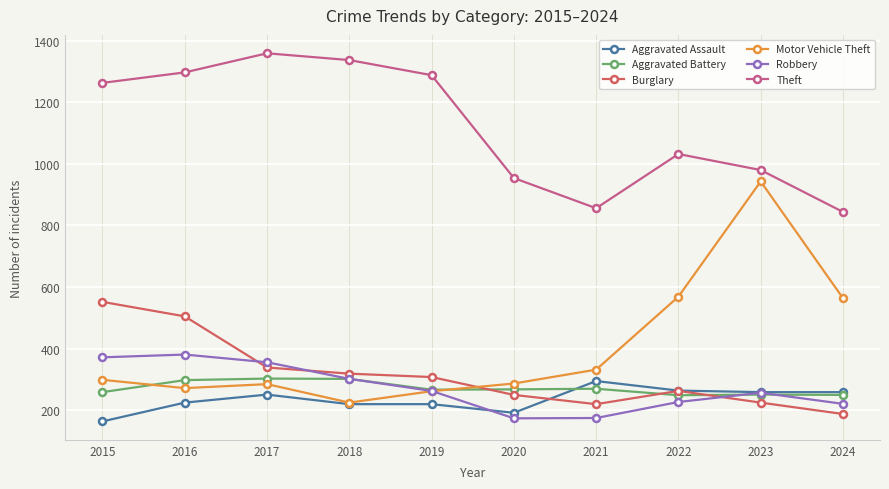

In Theft, how many points are higher than both neighbors (excluding endpoints)?

2